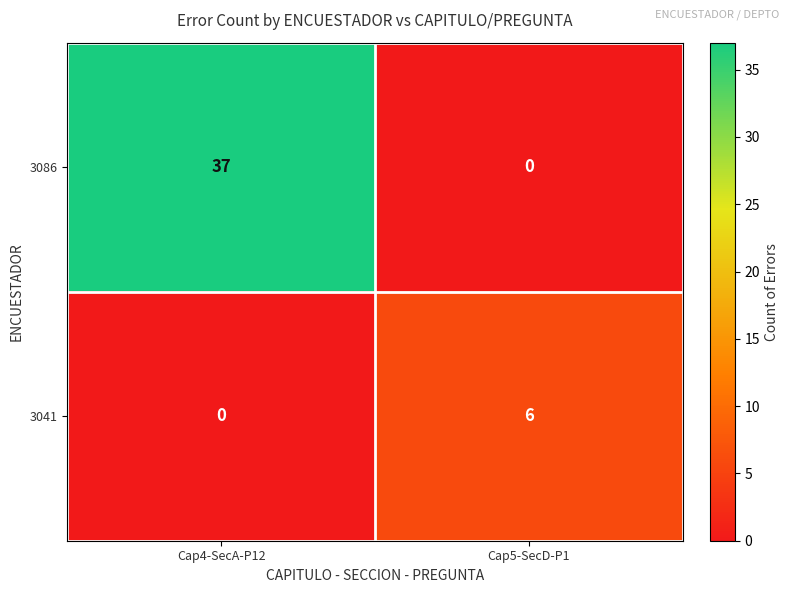

Reading right to left, extract all data points from this chart.

3086: 0	37
3041: 6	0